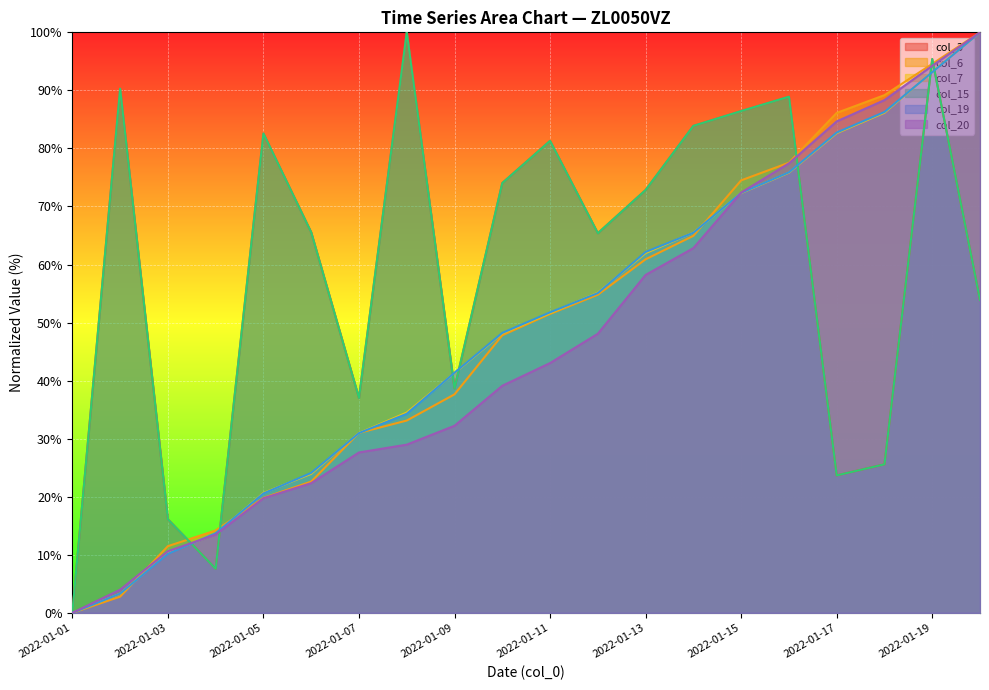

Reading left to right, transcribe all the data shown in this chart.

col_3: 2022-01-01=0.0	2022-01-02=90.3	2022-01-03=16.1	2022-01-04=7.6	2022-01-05=82.6	2022-01-06=65.6	2022-01-07=37.0	2022-01-08=100.0	2022-01-09=38.7	2022-01-10=74.0	2022-01-11=81.3	2022-01-12=65.4	2022-01-13=72.8	2022-01-14=83.9	2022-01-15=86.4	2022-01-16=88.9	2022-01-17=23.7	2022-01-18=25.6	2022-01-19=95.4	2022-01-20=53.9
col_6: 2022-01-01=0.0	2022-01-02=2.8	2022-01-03=11.5	2022-01-04=14.2	2022-01-05=19.8	2022-01-06=22.6	2022-01-07=31.0	2022-01-08=33.1	2022-01-09=37.6	2022-01-10=47.8	2022-01-11=51.5	2022-01-12=54.8	2022-01-13=60.9	2022-01-14=64.9	2022-01-15=74.5	2022-01-16=77.5	2022-01-17=86.1	2022-01-18=89.2	2022-01-19=94.6	2022-01-20=100.0
col_7: 2022-01-01=0.0	2022-01-02=3.3	2022-01-03=10.3	2022-01-04=13.6	2022-01-05=20.7	2022-01-06=24.0	2022-01-07=31.0	2022-01-08=34.5	2022-01-09=41.3	2022-01-10=48.1	2022-01-11=51.6	2022-01-12=55.2	2022-01-13=62.0	2022-01-14=65.5	2022-01-15=72.3	2022-01-16=75.8	2022-01-17=82.6	2022-01-18=86.2	2022-01-19=93.2	2022-01-20=100.0
col_15: 2022-01-01=0.0	2022-01-02=90.3	2022-01-03=16.1	2022-01-04=7.6	2022-01-05=82.6	2022-01-06=65.6	2022-01-07=37.0	2022-01-08=100.0	2022-01-09=38.7	2022-01-10=74.0	2022-01-11=81.3	2022-01-12=65.4	2022-01-13=72.8	2022-01-14=83.9	2022-01-15=86.4	2022-01-16=88.9	2022-01-17=23.7	2022-01-18=25.6	2022-01-19=95.4	2022-01-20=53.9
col_19: 2022-01-01=0.0	2022-01-02=3.3	2022-01-03=10.2	2022-01-04=13.7	2022-01-05=20.6	2022-01-06=24.1	2022-01-07=31.0	2022-01-08=34.3	2022-01-09=41.4	2022-01-10=48.2	2022-01-11=51.8	2022-01-12=55.1	2022-01-13=62.2	2022-01-14=65.5	2022-01-15=72.3	2022-01-16=75.9	2022-01-17=82.7	2022-01-18=86.3	2022-01-19=93.1	2022-01-20=100.0
col_20: 2022-01-01=0.0	2022-01-02=4.0	2022-01-03=10.6	2022-01-04=13.5	2022-01-05=19.8	2022-01-06=22.3	2022-01-07=27.6	2022-01-08=29.0	2022-01-09=32.2	2022-01-10=39.1	2022-01-11=43.0	2022-01-12=48.1	2022-01-13=58.2	2022-01-14=62.8	2022-01-15=72.4	2022-01-16=77.4	2022-01-17=84.7	2022-01-18=88.3	2022-01-19=94.2	2022-01-20=100.0